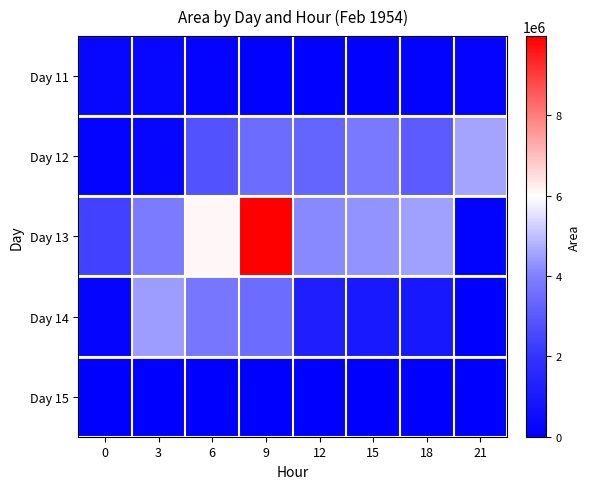

What is the total value across all series at 0?

3058750